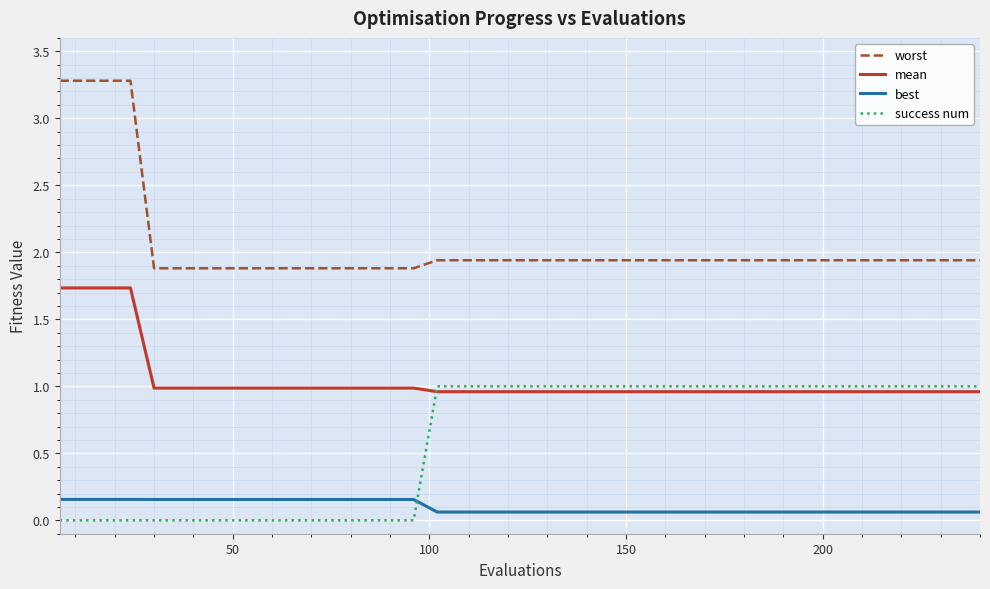

What is the sum of all success num values?

24.0